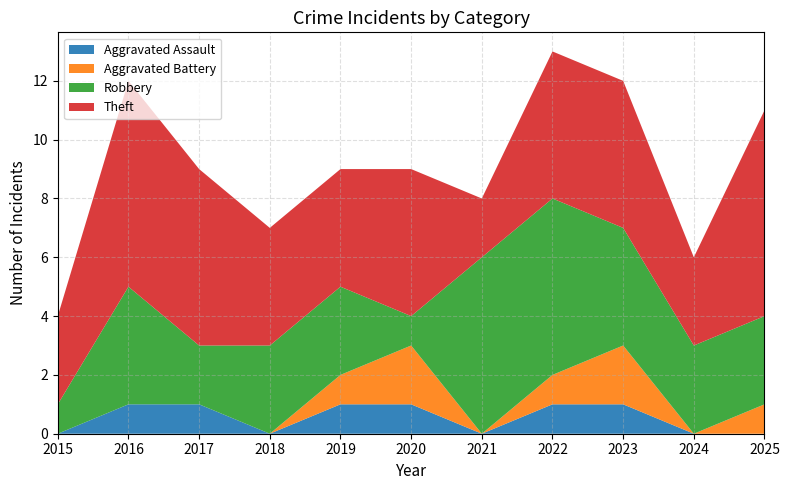

What are all the series names shown in the legend?

Aggravated Assault, Aggravated Battery, Robbery, Theft